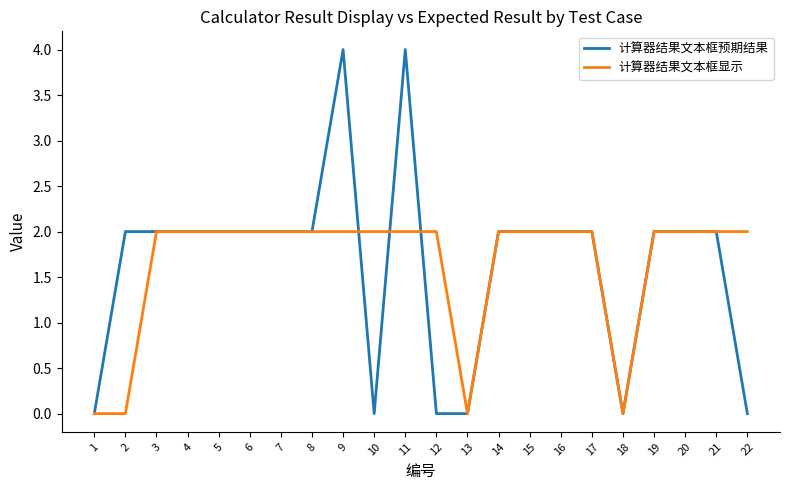

What are all the series names shown in the legend?

计算器结果文本框预期结果, 计算器结果文本框显示